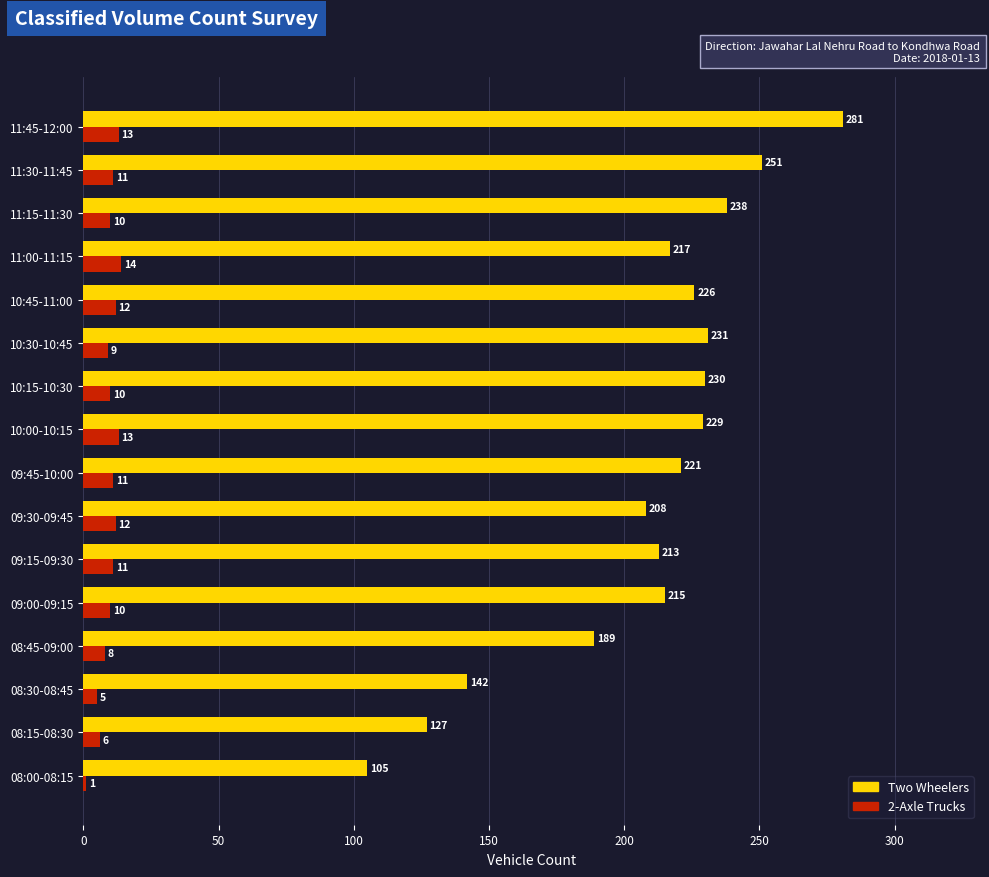

True or false: Two Wheelers has a value of 189 at 08:45-09:00.

True